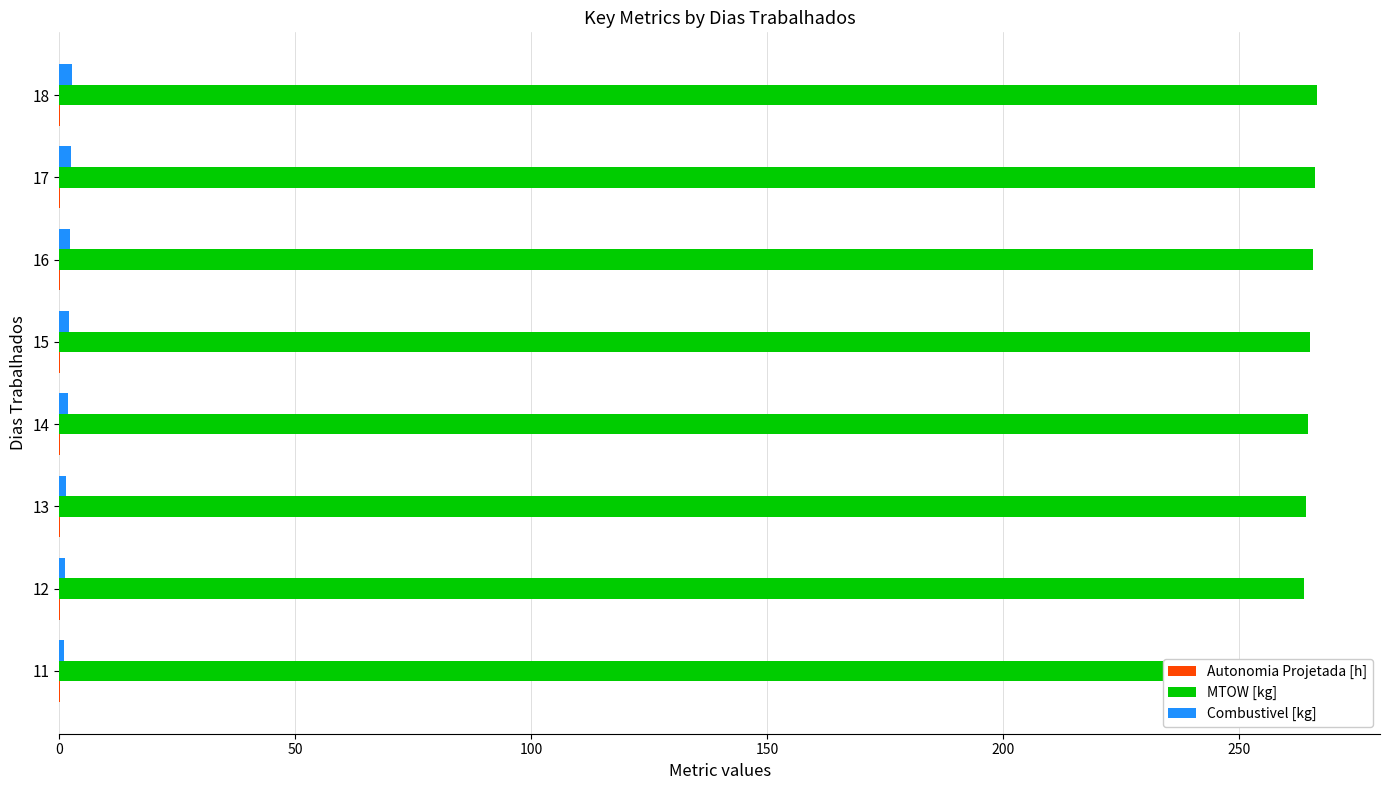

What is the greatest value displayed?

266.6